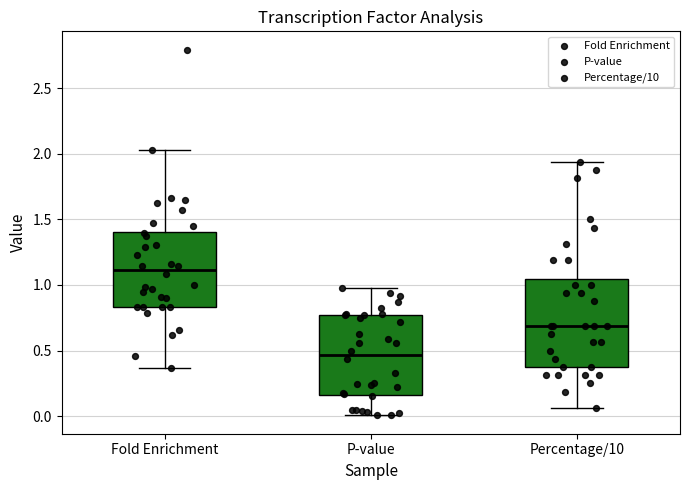

Which box has the lowest median line?

P-value